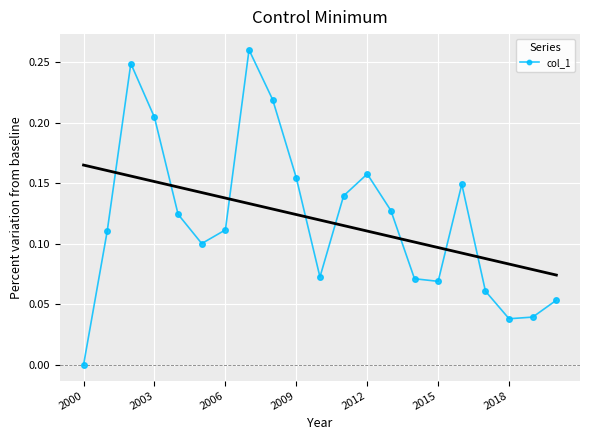

How many values exceed 0?

20